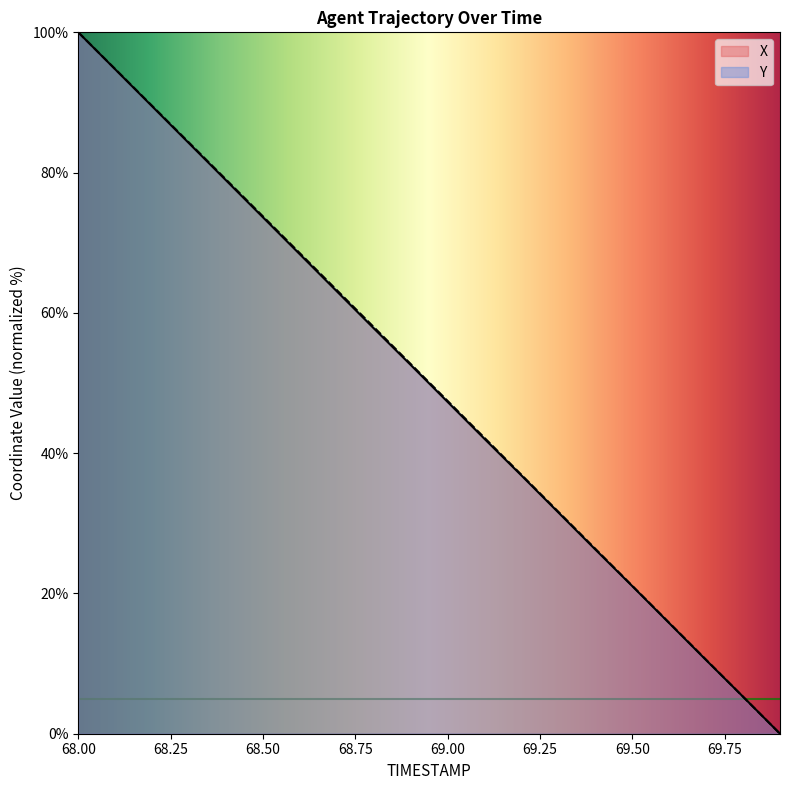

What are all the series names shown in the legend?

X, Y